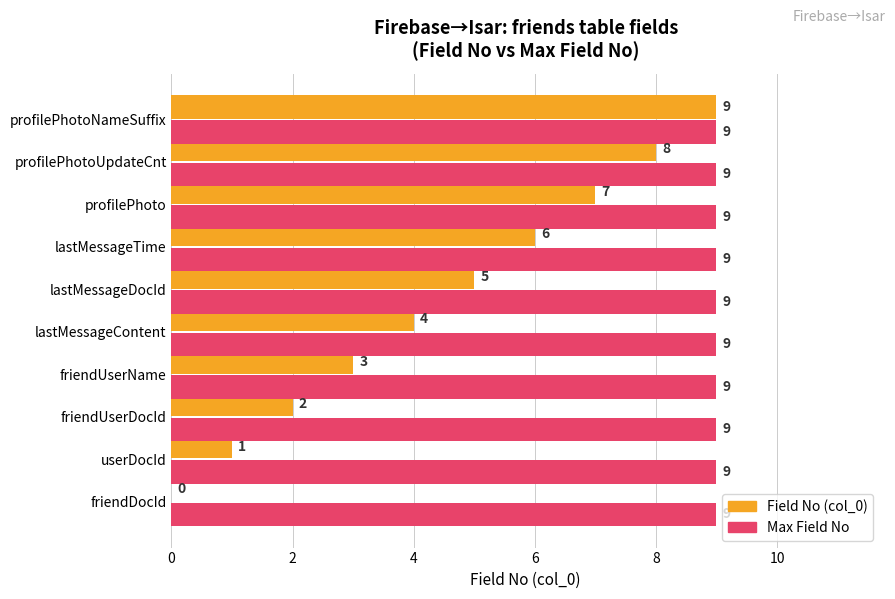

How many distinct data groups are displayed?

2